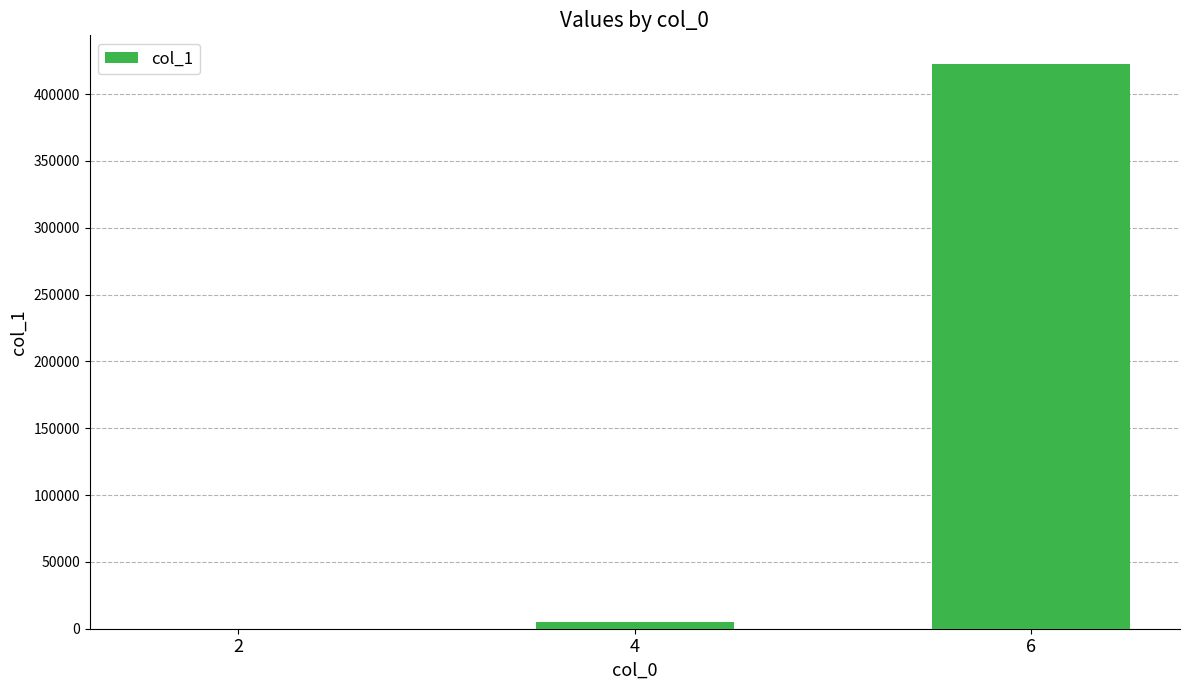

The value at 6 is 670983. True or false?

False